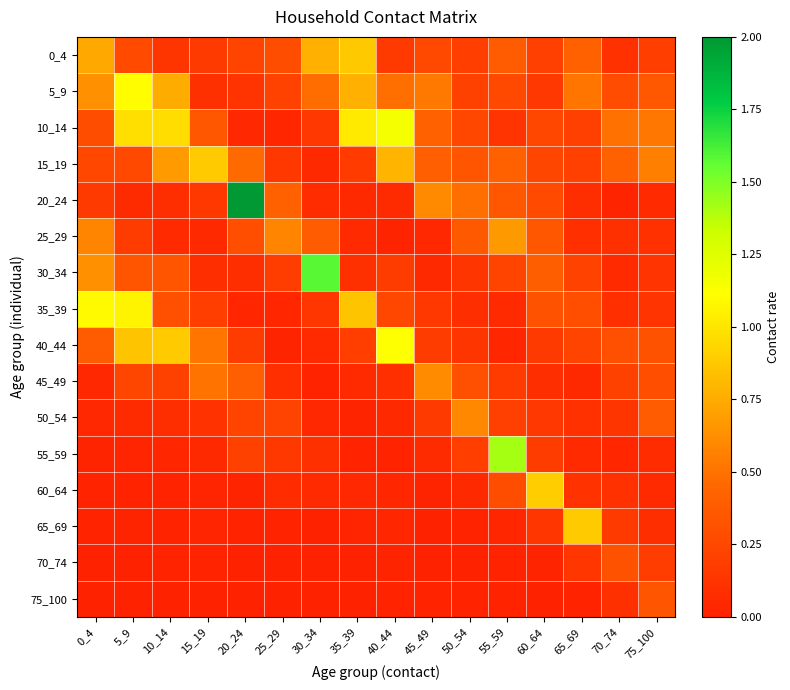

Reading left to right, transcribe all the data shown in this chart.

0_4: 0_4=0.7	5_9=0.3	10_14=0.1	15_19=0.2	20_24=0.2	25_29=0.3	30_34=0.8	35_39=0.9	40_44=0.2	45_49=0.3	50_54=0.2	55_59=0.4	60_64=0.2	65_69=0.4	70_74=0.1	75_100=0.2
5_9: 0_4=0.6	5_9=1.1	10_14=0.8	15_19=0.1	20_24=0.1	25_29=0.2	30_34=0.5	35_39=0.8	40_44=0.5	45_49=0.5	50_54=0.2	55_59=0.3	60_64=0.1	65_69=0.5	70_74=0.3	75_100=0.4
10_14: 0_4=0.3	5_9=1.0	10_14=1.0	15_19=0.4	20_24=0.0	25_29=0.0	30_34=0.1	35_39=1.0	40_44=1.2	45_49=0.4	50_54=0.2	55_59=0.1	60_64=0.2	65_69=0.2	70_74=0.5	75_100=0.5
15_19: 0_4=0.2	5_9=0.3	10_14=0.7	15_19=0.9	20_24=0.5	25_29=0.2	30_34=0.0	35_39=0.2	40_44=0.8	45_49=0.4	50_54=0.3	55_59=0.4	60_64=0.2	65_69=0.2	70_74=0.4	75_100=0.6
20_24: 0_4=0.2	5_9=0.1	10_14=0.1	15_19=0.1	20_24=2.0	25_29=0.4	30_34=0.1	35_39=0.0	40_44=0.1	45_49=0.6	50_54=0.5	55_59=0.3	60_64=0.3	65_69=0.1	70_74=0.0	75_100=0.1
25_29: 0_4=0.6	5_9=0.2	10_14=0.1	15_19=0.0	20_24=0.3	25_29=0.6	30_34=0.4	35_39=0.1	40_44=0.0	45_49=0.0	50_54=0.4	55_59=0.7	60_64=0.3	65_69=0.1	70_74=0.1	75_100=0.1
30_34: 0_4=0.6	5_9=0.3	10_14=0.3	15_19=0.1	20_24=0.1	25_29=0.2	30_34=1.6	35_39=0.1	40_44=0.2	45_49=0.1	50_54=0.1	55_59=0.2	60_64=0.4	65_69=0.2	70_74=0.1	75_100=0.1
35_39: 0_4=1.1	5_9=1.1	10_14=0.3	15_19=0.2	20_24=0.0	25_29=0.0	30_34=0.1	35_39=0.9	40_44=0.2	45_49=0.1	50_54=0.1	55_59=0.1	60_64=0.3	65_69=0.3	70_74=0.1	75_100=0.1
40_44: 0_4=0.4	5_9=0.9	10_14=0.9	15_19=0.5	20_24=0.2	25_29=0.0	30_34=0.1	35_39=0.2	40_44=1.1	45_49=0.2	50_54=0.1	55_59=0.0	60_64=0.2	65_69=0.2	70_74=0.3	75_100=0.3
45_49: 0_4=0.0	5_9=0.2	10_14=0.2	15_19=0.5	20_24=0.4	25_29=0.1	30_34=0.0	35_39=0.1	40_44=0.1	45_49=0.6	50_54=0.3	55_59=0.2	60_64=0.1	65_69=0.1	70_74=0.2	75_100=0.3
50_54: 0_4=0.0	5_9=0.1	10_14=0.1	15_19=0.1	20_24=0.2	25_29=0.2	30_34=0.0	35_39=0.0	40_44=0.1	45_49=0.2	50_54=0.6	55_59=0.2	60_64=0.1	65_69=0.1	70_74=0.1	75_100=0.4
55_59: 0_4=0.0	5_9=0.0	10_14=0.0	15_19=0.0	20_24=0.2	25_29=0.2	30_34=0.1	35_39=0.0	40_44=0.0	45_49=0.1	50_54=0.2	55_59=1.4	60_64=0.2	65_69=0.1	70_74=0.0	75_100=0.1
60_64: 0_4=0.0	5_9=0.0	10_14=0.0	15_19=0.0	20_24=0.0	25_29=0.1	30_34=0.1	35_39=0.0	40_44=0.0	45_49=0.0	50_54=0.1	55_59=0.3	60_64=0.9	65_69=0.1	70_74=0.1	75_100=0.1
65_69: 0_4=0.0	5_9=0.0	10_14=0.0	15_19=0.0	20_24=0.0	25_29=0.0	30_34=0.0	35_39=0.0	40_44=0.0	45_49=0.0	50_54=0.0	55_59=0.0	60_64=0.1	65_69=0.9	70_74=0.2	75_100=0.1
70_74: 0_4=0.0	5_9=0.0	10_14=0.0	15_19=0.0	20_24=0.0	25_29=0.0	30_34=0.0	35_39=0.0	40_44=0.0	45_49=0.0	50_54=0.0	55_59=0.0	60_64=0.0	65_69=0.1	70_74=0.3	75_100=0.2
75_100: 0_4=0.0	5_9=0.0	10_14=0.0	15_19=0.0	20_24=0.0	25_29=0.0	30_34=0.0	35_39=0.0	40_44=0.0	45_49=0.0	50_54=0.0	55_59=0.0	60_64=0.0	65_69=0.0	70_74=0.1	75_100=0.3